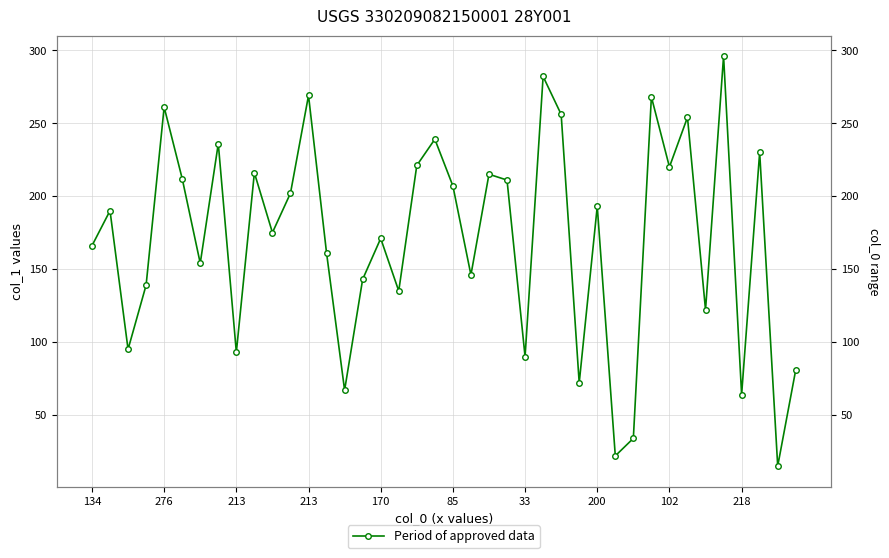

What is the value of the 38th point from the left?

230